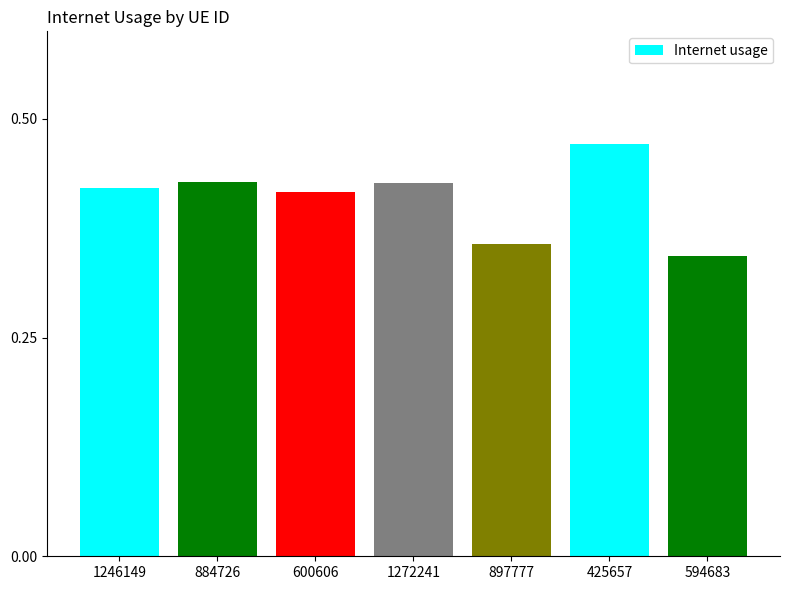

What is the difference between the maximum and minimum values?

0.1